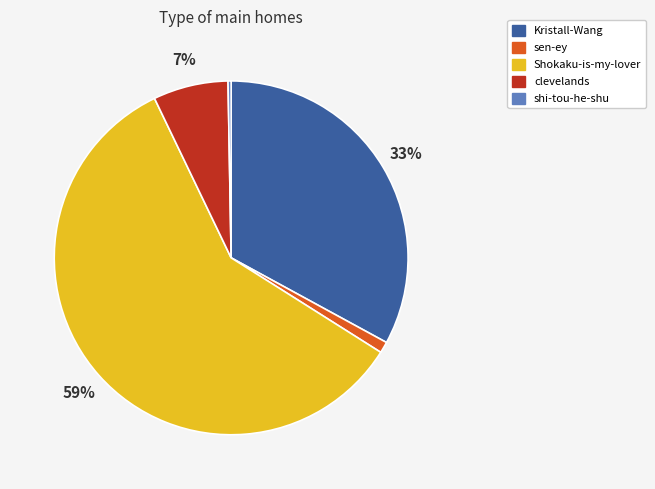

To the nearest percent, what is the difference between the largest and smallest slice percentages?

59%